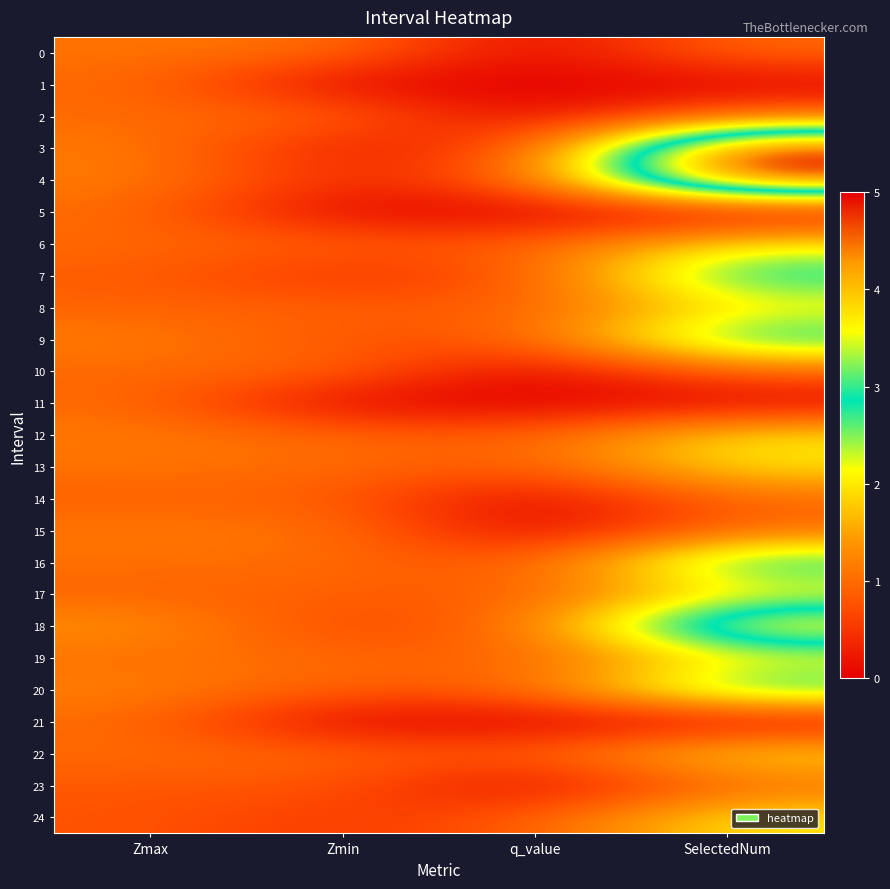

Reading right to left, transcribe all the data shown in this chart.

0: SelectedNum=1.0	q_value=-0.0	Zmin=1.1	Zmax=1.1
1: SelectedNum=0.0	q_value=0.0	Zmin=0.0	Zmax=1.0
2: SelectedNum=1.0	q_value=-0.0	Zmin=1.0	Zmax=1.0
3: SelectedNum=5.0	q_value=0.7	Zmin=0.2	Zmax=1.2
4: SelectedNum=5.0	q_value=0.9	Zmin=0.4	Zmax=1.2
5: SelectedNum=0.0	q_value=0.0	Zmin=0.0	Zmax=1.0
6: SelectedNum=2.0	q_value=0.8	Zmin=0.9	Zmax=1.0
7: SelectedNum=3.0	q_value=0.8	Zmin=0.4	Zmax=0.9
8: SelectedNum=2.0	q_value=0.8	Zmin=0.9	Zmax=0.9
9: SelectedNum=3.0	q_value=0.9	Zmin=0.8	Zmax=1.2
10: SelectedNum=1.0	q_value=-0.0	Zmin=1.0	Zmax=1.0
11: SelectedNum=0.0	q_value=0.0	Zmin=0.0	Zmax=1.0
12: SelectedNum=2.0	q_value=0.8	Zmin=1.0	Zmax=1.1
13: SelectedNum=2.0	q_value=0.8	Zmin=1.0	Zmax=1.1
14: SelectedNum=1.0	q_value=-0.0	Zmin=0.9	Zmax=0.9
15: SelectedNum=1.0	q_value=-0.0	Zmin=1.1	Zmax=1.1
16: SelectedNum=3.0	q_value=0.8	Zmin=1.0	Zmax=1.1
17: SelectedNum=2.0	q_value=0.8	Zmin=0.9	Zmax=0.9
18: SelectedNum=4.0	q_value=1.0	Zmin=0.6	Zmax=1.4
19: SelectedNum=2.0	q_value=0.8	Zmin=1.0	Zmax=1.0
20: SelectedNum=3.0	q_value=0.9	Zmin=0.9	Zmax=1.2
21: SelectedNum=0.0	q_value=0.0	Zmin=0.0	Zmax=1.0
22: SelectedNum=2.0	q_value=0.8	Zmin=0.9	Zmax=1.0
23: SelectedNum=1.0	q_value=-0.0	Zmin=0.8	Zmax=0.8
24: SelectedNum=2.0	q_value=0.8	Zmin=0.5	Zmax=0.8